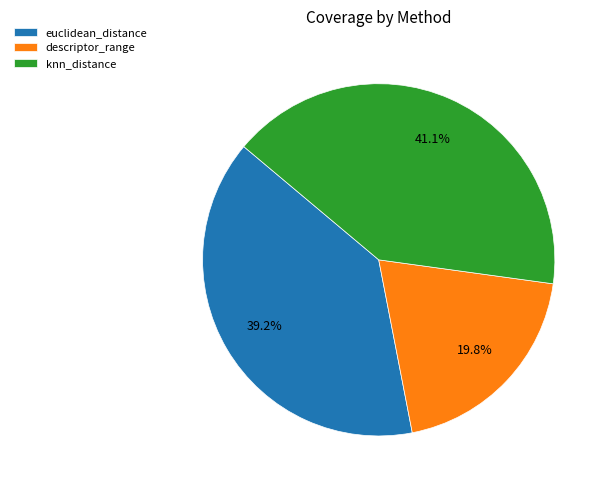

What percentage is the descriptor_range slice, to the nearest percent?

20%